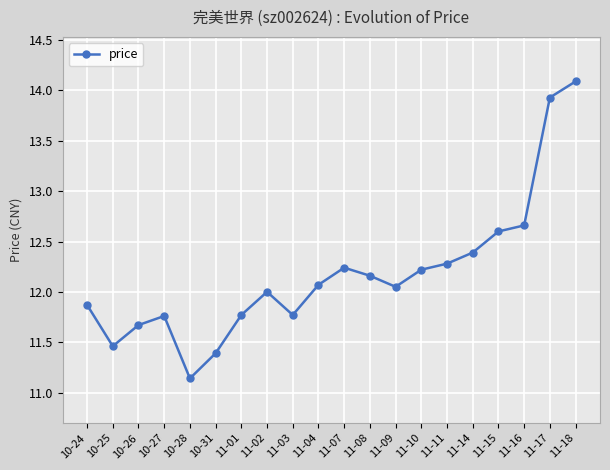

The chart shows a value of 14.1 at 11-18. True or false?

True